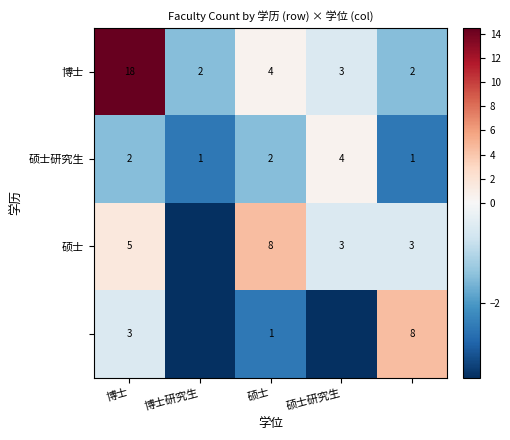

The value of 硕士研究生 at 博士 is 1.3. True or false?

False